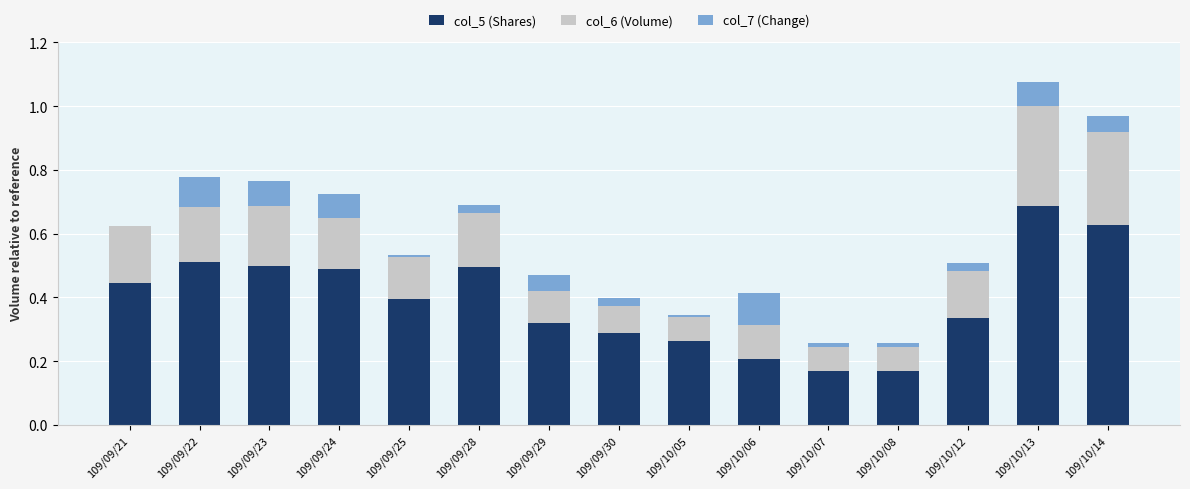

The value of col_5 (Shares) at 109/09/24 is 0.5. True or false?

True